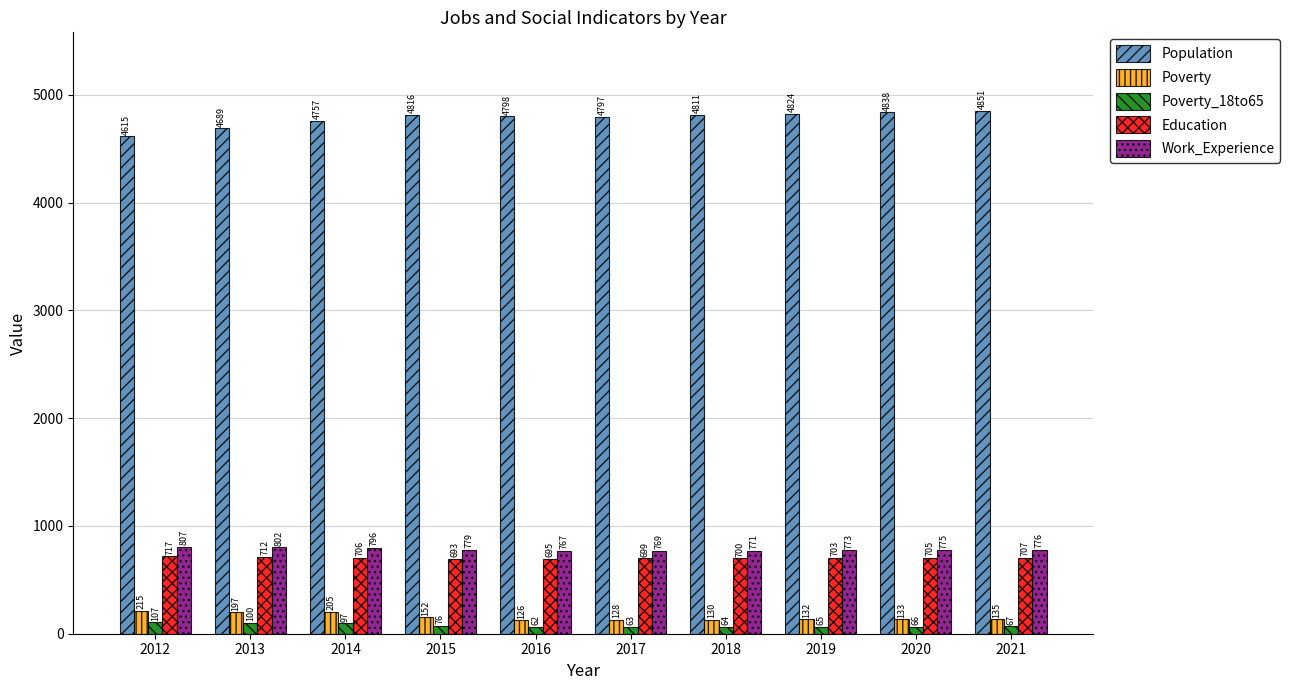

Is it true that Work_Experience equals 776 at 2021?

True